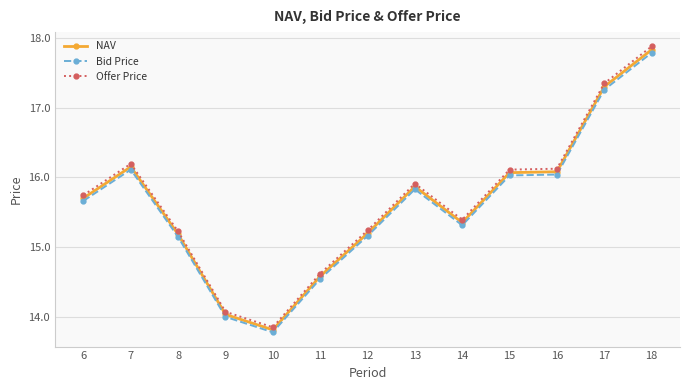

What is the maximum value shown in the chart?

17.9